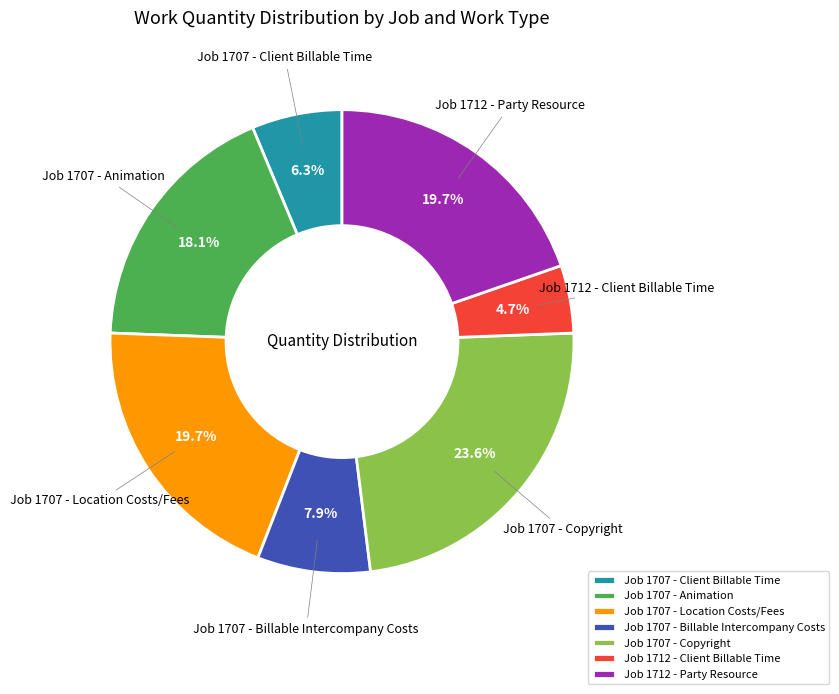

To the nearest percent, what is the average slice percentage?

14%